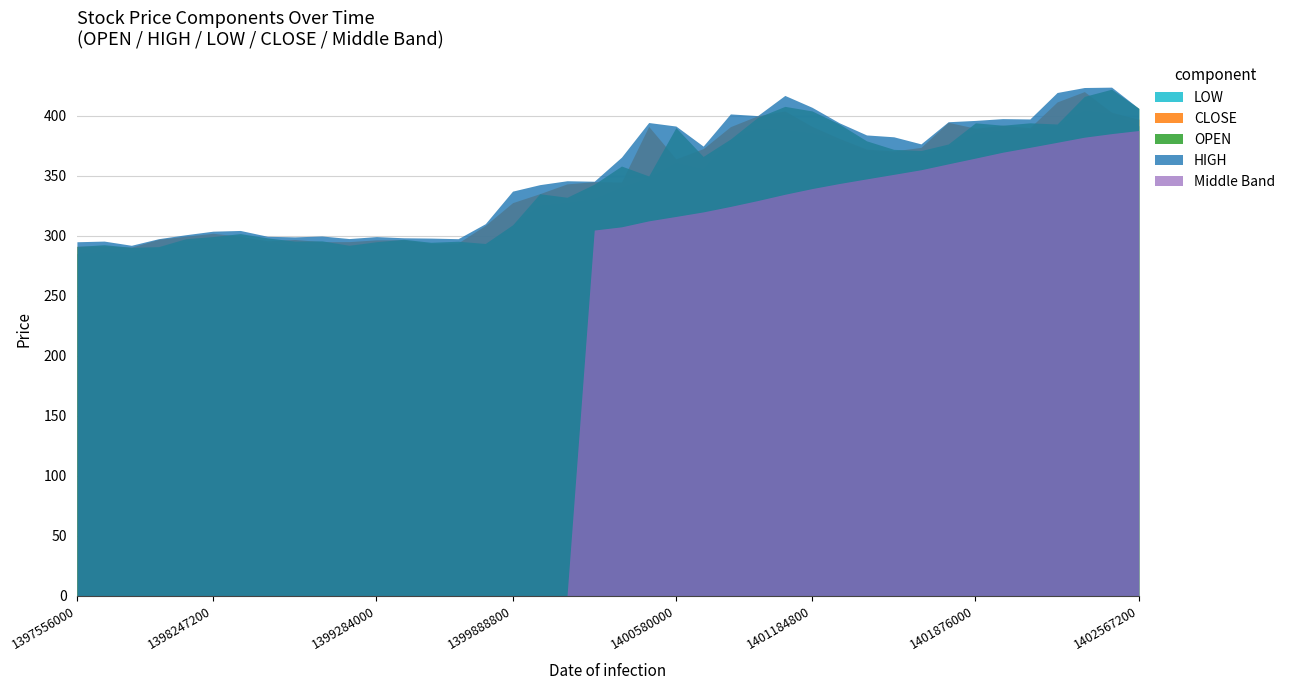

At which label does OPEN reach its minimum?

1397728800